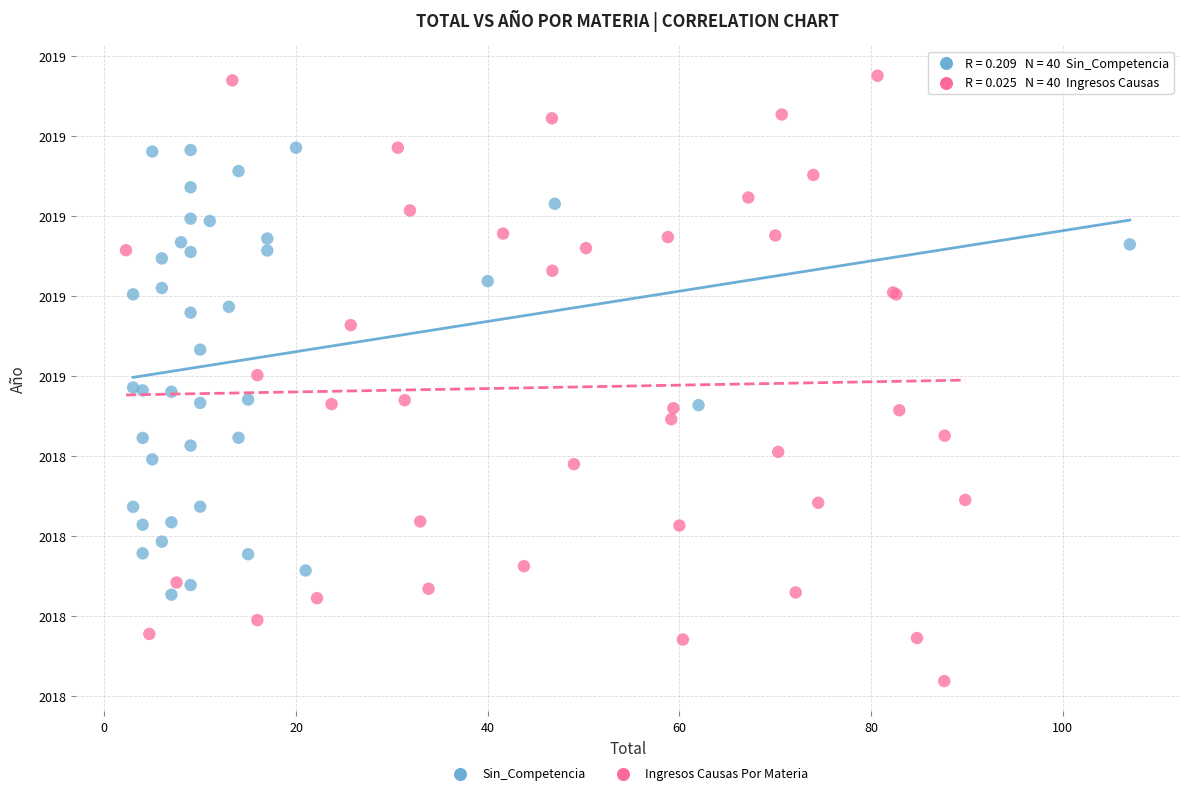

Which series reaches the minimum Y coordinate?

Ingresos Causas Por Materia